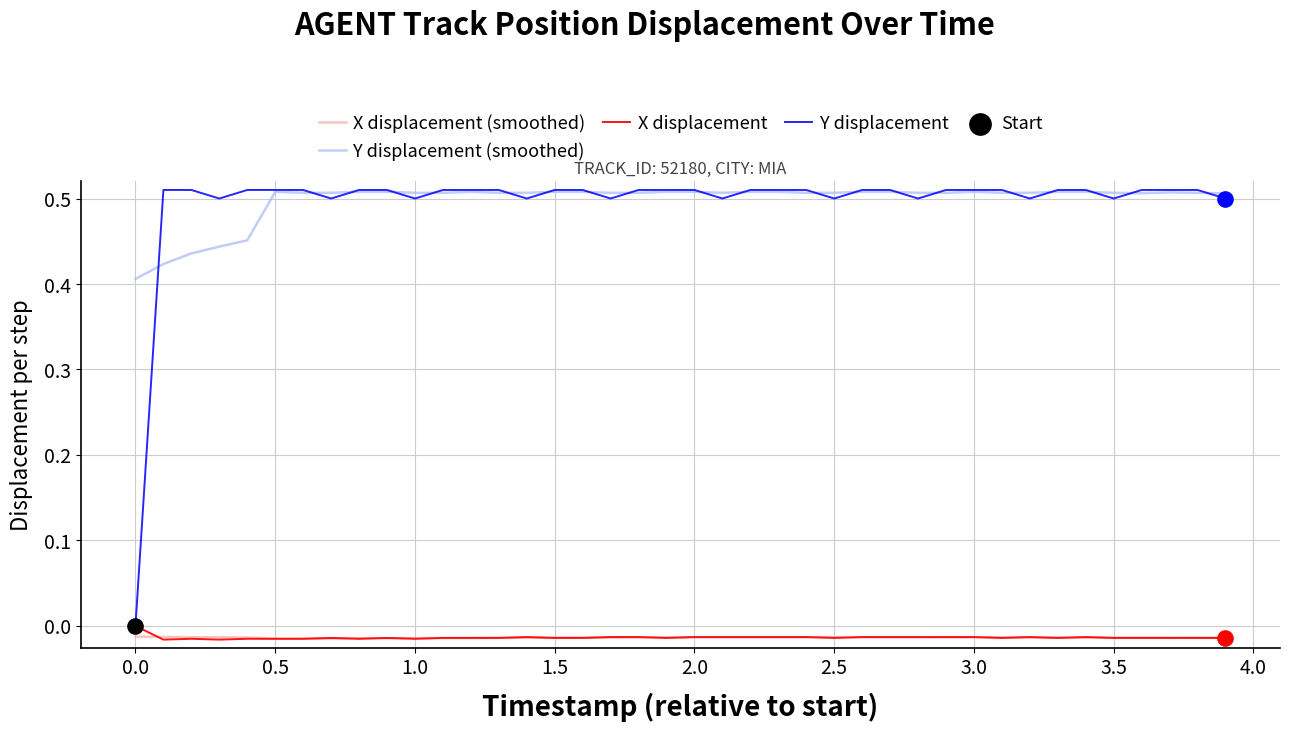

Which series has the widest spread of values?

Y displacement